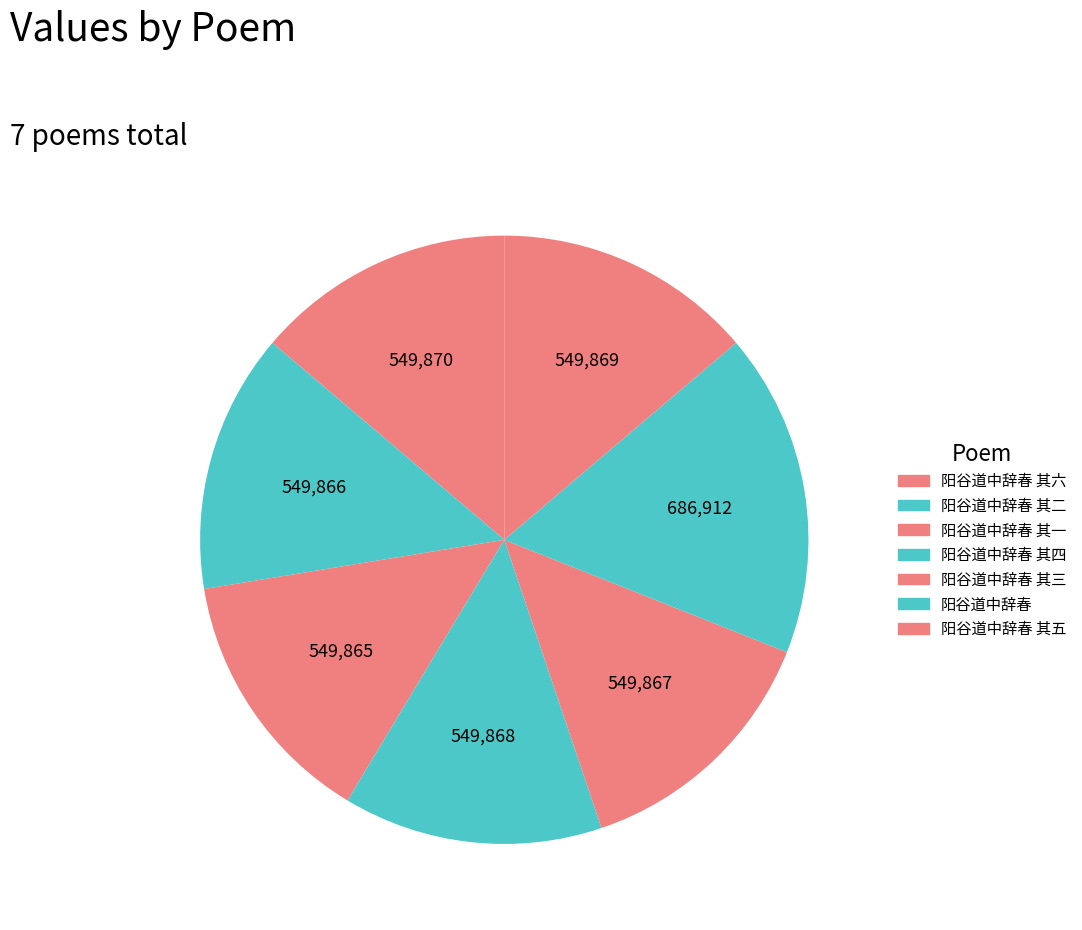

The 阳谷道中辞春 其二 slice represents 9% of the pie. True or false?

False